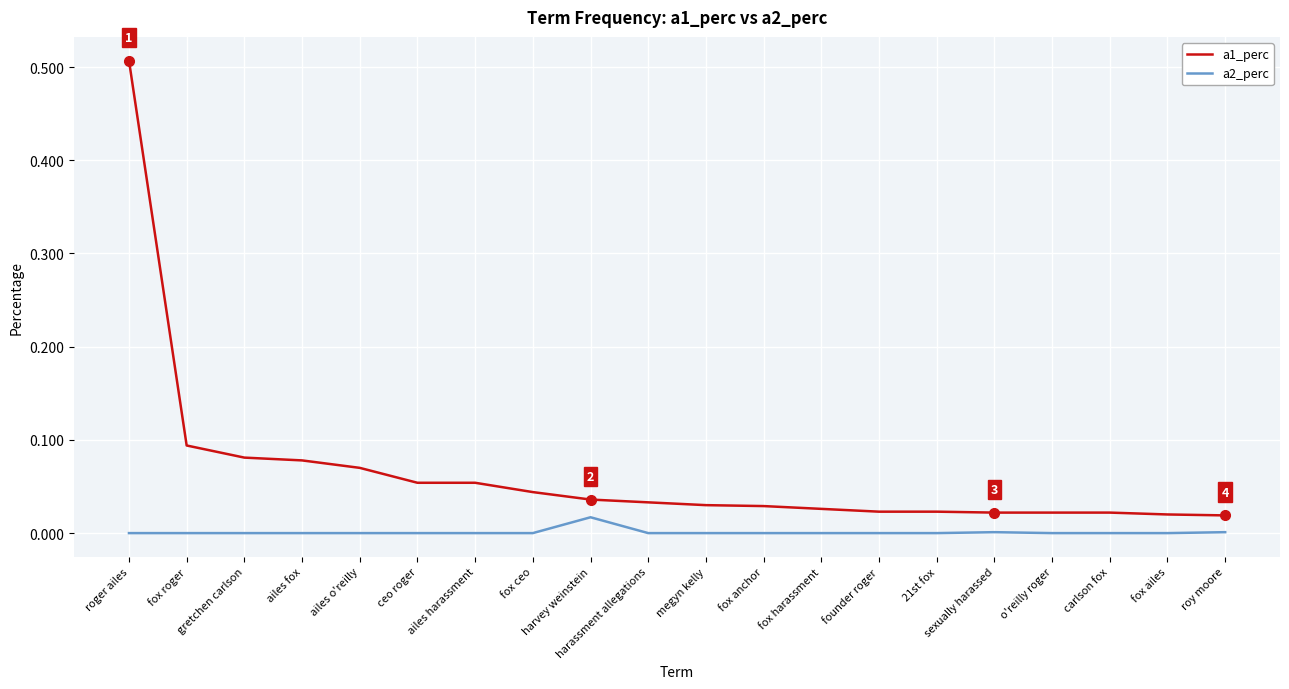

Which series has the largest range (max minus min)?

a1_perc